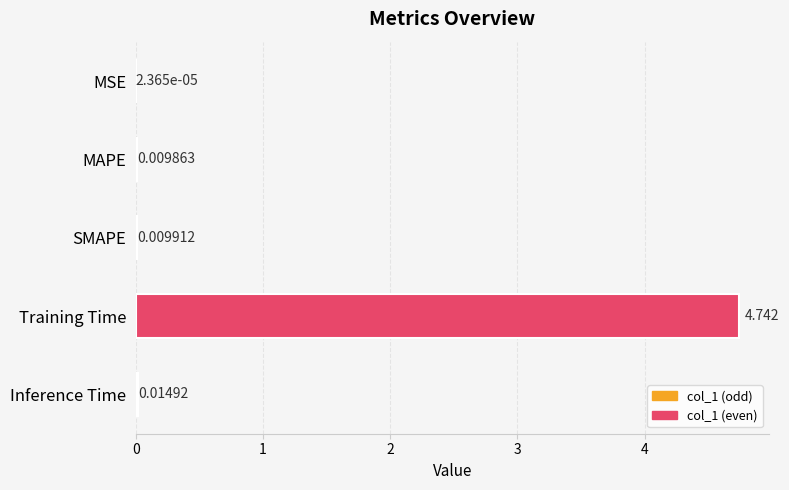

Which category has the highest value across all series?

Training Time